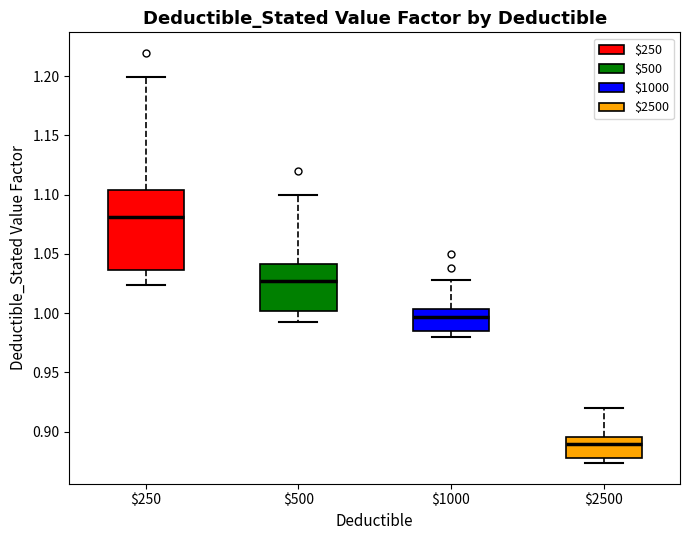

Which box has the highest median line?

$250